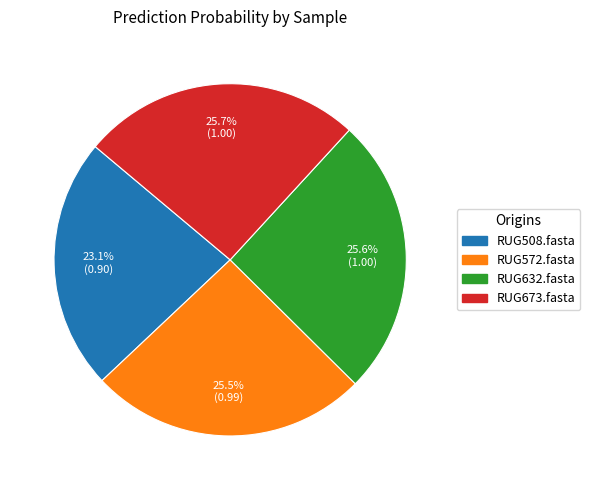

To the nearest percent, what is the average slice percentage?

25%